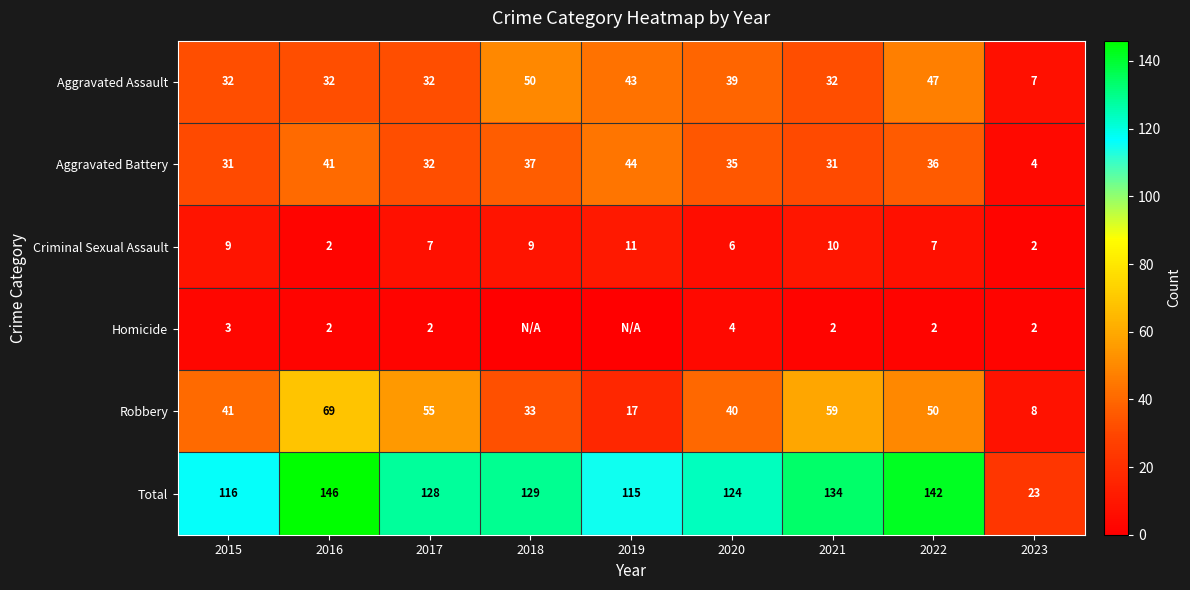

What is the difference between the second highest and minimum values in the Robbery series?

51